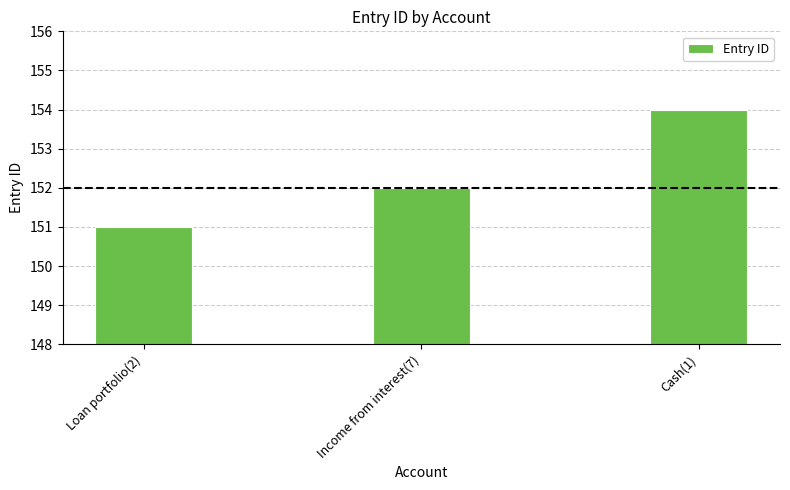

What is the label of the 3rd bar from the left?

Cash(1)